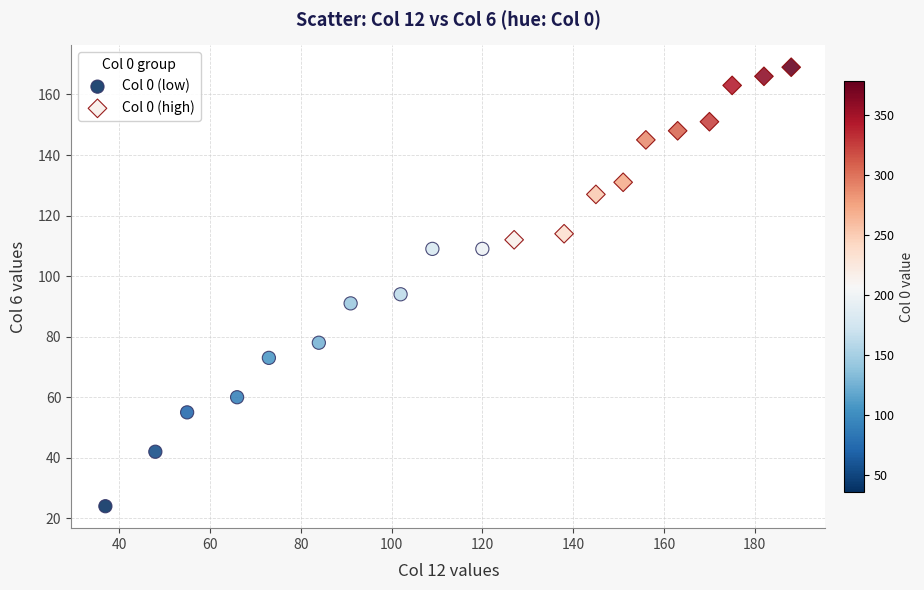

What are all the series names shown in the legend?

Col 0 (low), Col 0 (high)